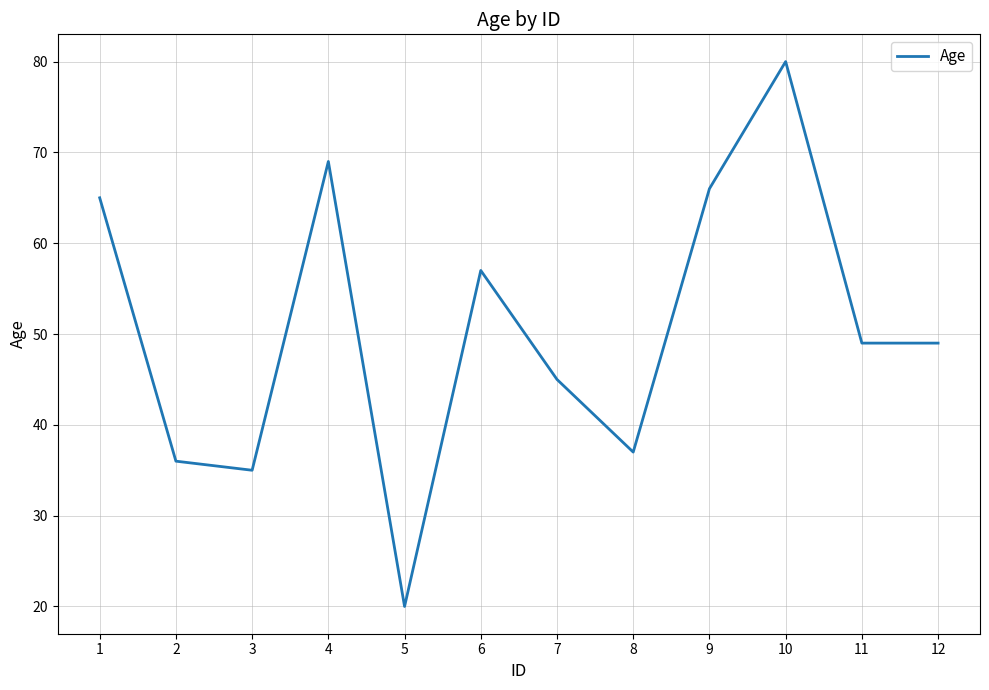

What is the ratio of the value at 6 to the value at 1?

0.9